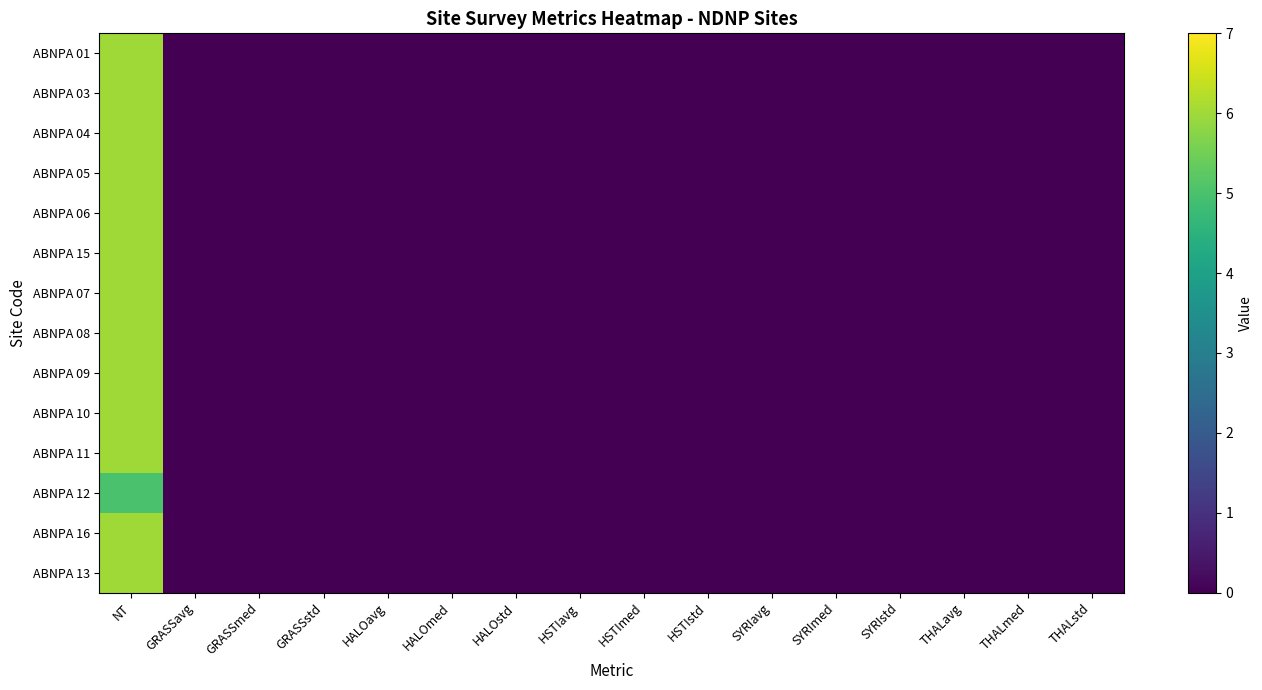

Reading right to left, list all the values displayed in this chart.

ABNPA 01: THALstd=0	THALmed=0	THALavg=0	SYRIstd=0	SYRImed=0	SYRIavg=0	HSTIstd=0	HSTImed=0	HSTIavg=0	HALOstd=0	HALOmed=0	HALOavg=0	GRASSstd=0	GRASSmed=0	GRASSavg=0	NT=6
ABNPA 03: THALstd=0	THALmed=0	THALavg=0	SYRIstd=0	SYRImed=0	SYRIavg=0	HSTIstd=0	HSTImed=0	HSTIavg=0	HALOstd=0	HALOmed=0	HALOavg=0	GRASSstd=0	GRASSmed=0	GRASSavg=0	NT=6
ABNPA 04: THALstd=0	THALmed=0	THALavg=0	SYRIstd=0	SYRImed=0	SYRIavg=0	HSTIstd=0	HSTImed=0	HSTIavg=0	HALOstd=0	HALOmed=0	HALOavg=0	GRASSstd=0	GRASSmed=0	GRASSavg=0	NT=6
ABNPA 05: THALstd=0	THALmed=0	THALavg=0	SYRIstd=0	SYRImed=0	SYRIavg=0	HSTIstd=0	HSTImed=0	HSTIavg=0	HALOstd=0	HALOmed=0	HALOavg=0	GRASSstd=0	GRASSmed=0	GRASSavg=0	NT=6
ABNPA 06: THALstd=0	THALmed=0	THALavg=0	SYRIstd=0	SYRImed=0	SYRIavg=0	HSTIstd=0	HSTImed=0	HSTIavg=0	HALOstd=0	HALOmed=0	HALOavg=0	GRASSstd=0	GRASSmed=0	GRASSavg=0	NT=6
ABNPA 15: THALstd=0	THALmed=0	THALavg=0	SYRIstd=0	SYRImed=0	SYRIavg=0	HSTIstd=0	HSTImed=0	HSTIavg=0	HALOstd=0	HALOmed=0	HALOavg=0	GRASSstd=0	GRASSmed=0	GRASSavg=0	NT=6
ABNPA 07: THALstd=0	THALmed=0	THALavg=0	SYRIstd=0	SYRImed=0	SYRIavg=0	HSTIstd=0	HSTImed=0	HSTIavg=0	HALOstd=0	HALOmed=0	HALOavg=0	GRASSstd=0	GRASSmed=0	GRASSavg=0	NT=6
ABNPA 08: THALstd=0	THALmed=0	THALavg=0	SYRIstd=0	SYRImed=0	SYRIavg=0	HSTIstd=0	HSTImed=0	HSTIavg=0	HALOstd=0	HALOmed=0	HALOavg=0	GRASSstd=0	GRASSmed=0	GRASSavg=0	NT=6
ABNPA 09: THALstd=0	THALmed=0	THALavg=0	SYRIstd=0	SYRImed=0	SYRIavg=0	HSTIstd=0	HSTImed=0	HSTIavg=0	HALOstd=0	HALOmed=0	HALOavg=0	GRASSstd=0	GRASSmed=0	GRASSavg=0	NT=6
ABNPA 10: THALstd=0	THALmed=0	THALavg=0	SYRIstd=0	SYRImed=0	SYRIavg=0	HSTIstd=0	HSTImed=0	HSTIavg=0	HALOstd=0	HALOmed=0	HALOavg=0	GRASSstd=0	GRASSmed=0	GRASSavg=0	NT=6
ABNPA 11: THALstd=0	THALmed=0	THALavg=0	SYRIstd=0	SYRImed=0	SYRIavg=0	HSTIstd=0	HSTImed=0	HSTIavg=0	HALOstd=0	HALOmed=0	HALOavg=0	GRASSstd=0	GRASSmed=0	GRASSavg=0	NT=6
ABNPA 12: THALstd=0	THALmed=0	THALavg=0	SYRIstd=0	SYRImed=0	SYRIavg=0	HSTIstd=0	HSTImed=0	HSTIavg=0	HALOstd=0	HALOmed=0	HALOavg=0	GRASSstd=0	GRASSmed=0	GRASSavg=0	NT=5
ABNPA 16: THALstd=0	THALmed=0	THALavg=0	SYRIstd=0	SYRImed=0	SYRIavg=0	HSTIstd=0	HSTImed=0	HSTIavg=0	HALOstd=0	HALOmed=0	HALOavg=0	GRASSstd=0	GRASSmed=0	GRASSavg=0	NT=6
ABNPA 13: THALstd=0	THALmed=0	THALavg=0	SYRIstd=0	SYRImed=0	SYRIavg=0	HSTIstd=0	HSTImed=0	HSTIavg=0	HALOstd=0	HALOmed=0	HALOavg=0	GRASSstd=0	GRASSmed=0	GRASSavg=0	NT=6